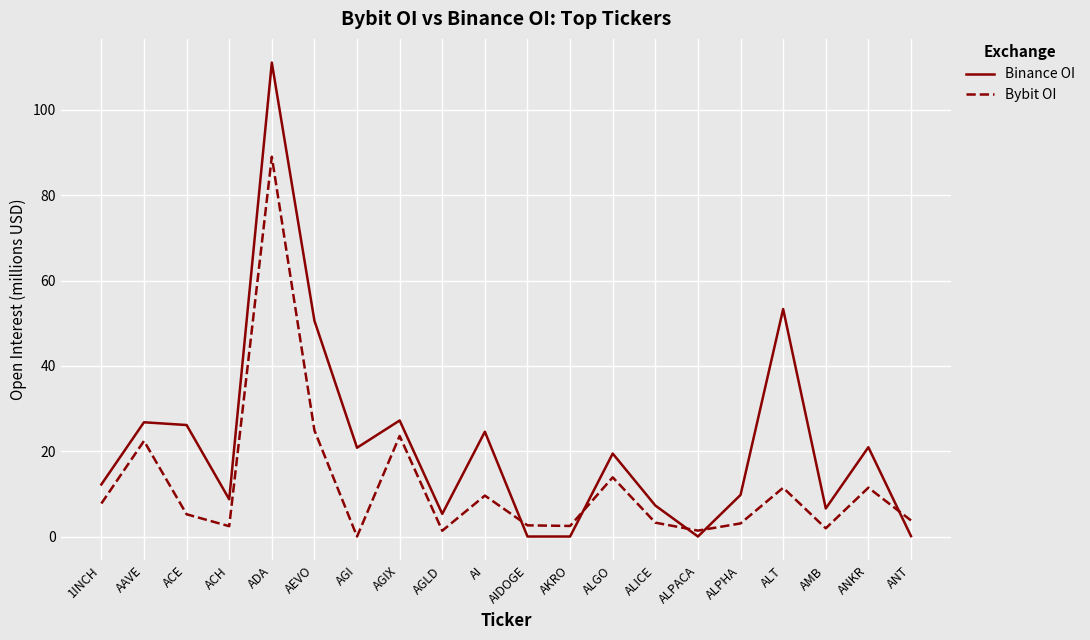

What is the approximate value of Binance OI at ACH?

8.7